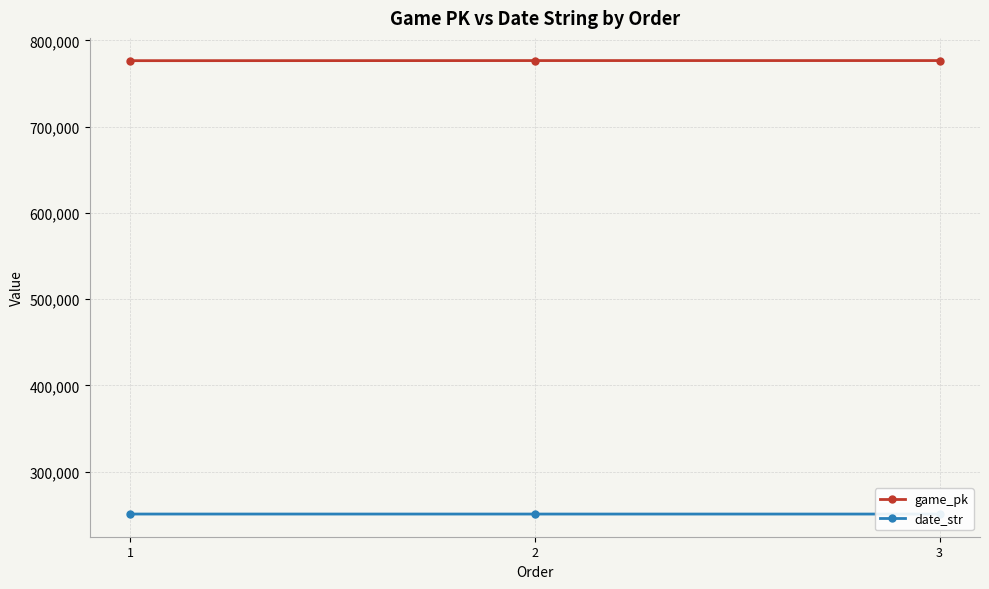

True or false: date_str has a value of 250825 at 1.

True